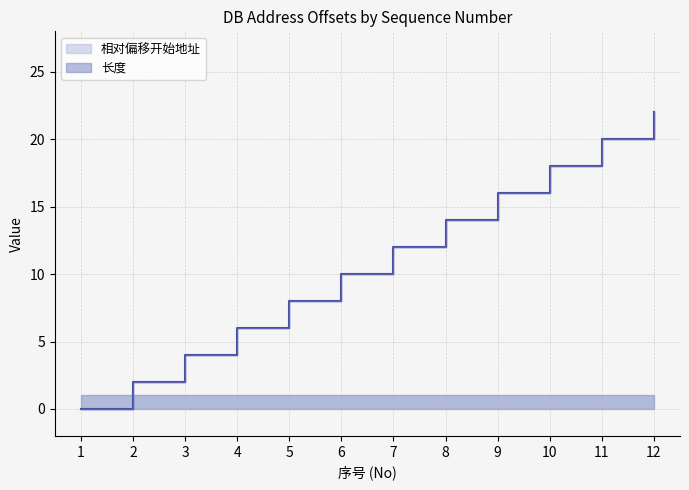

True or false: 相对偏移结束地址 and 相对偏移开始地址 intersect in this chart.

False